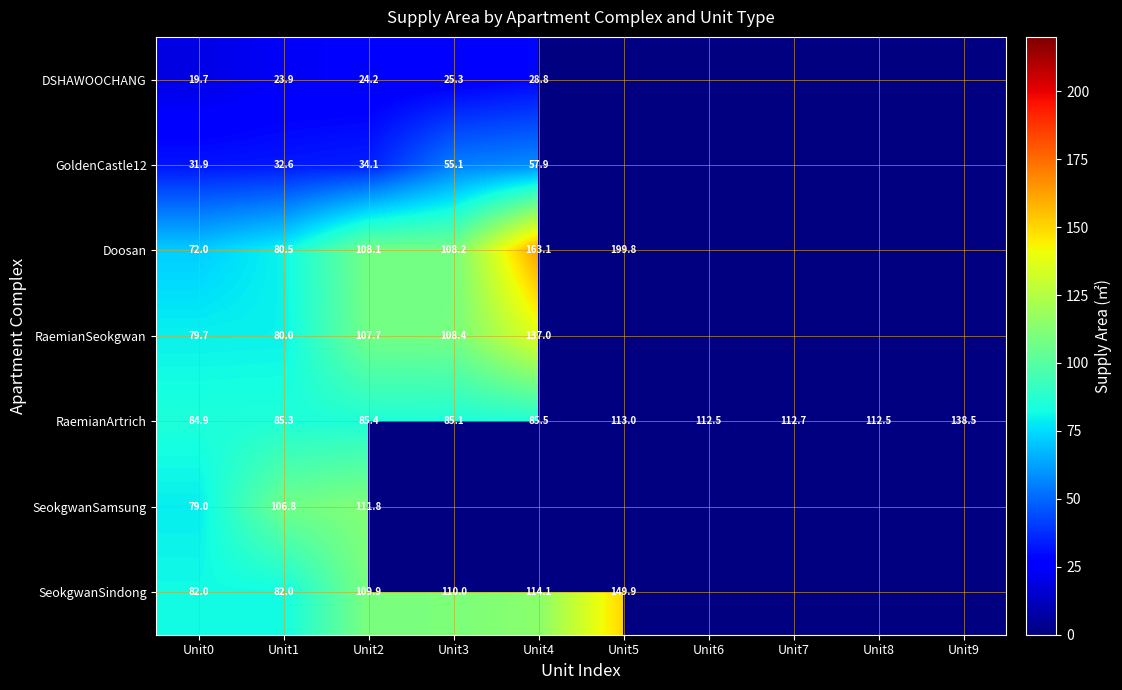

Is the value of SeokgwanSindong at Unit5 greater than the value of Doosan at Unit3?

Yes